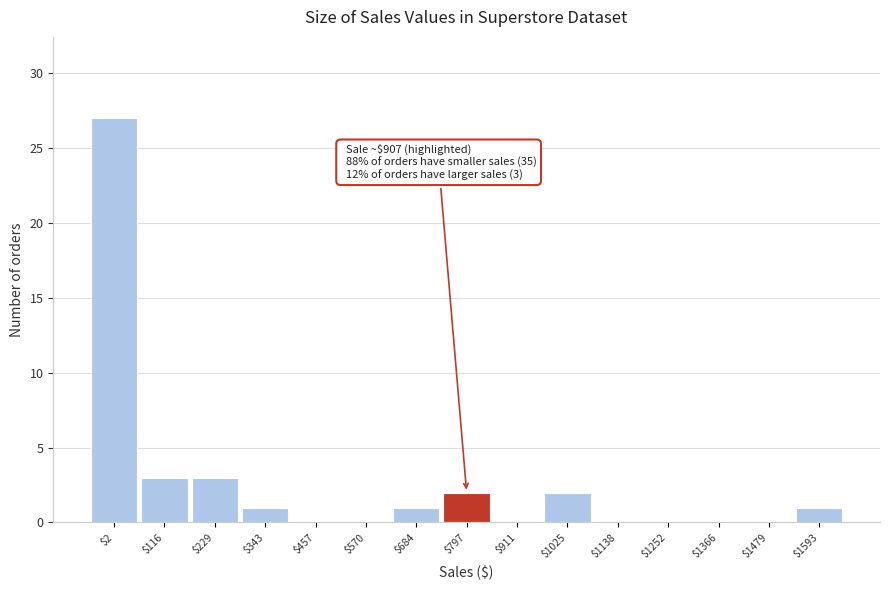

True or false: the data shows 1 at $1593.

True